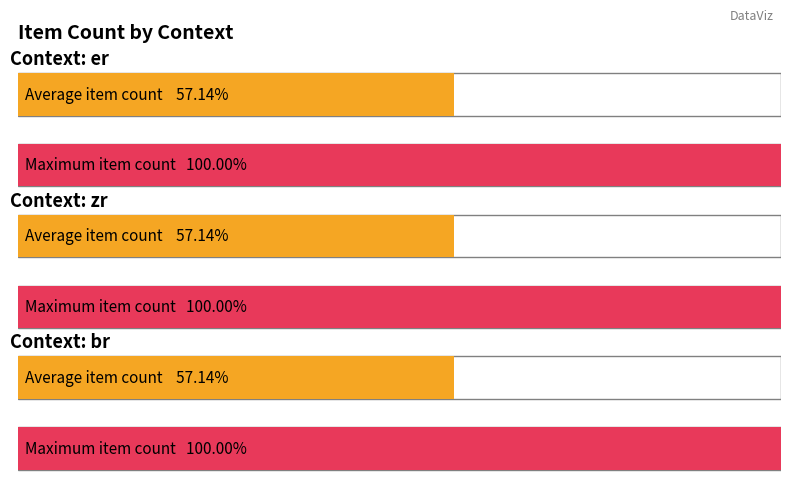

Are the bars grouped side by side (vs. stacked)?

Yes